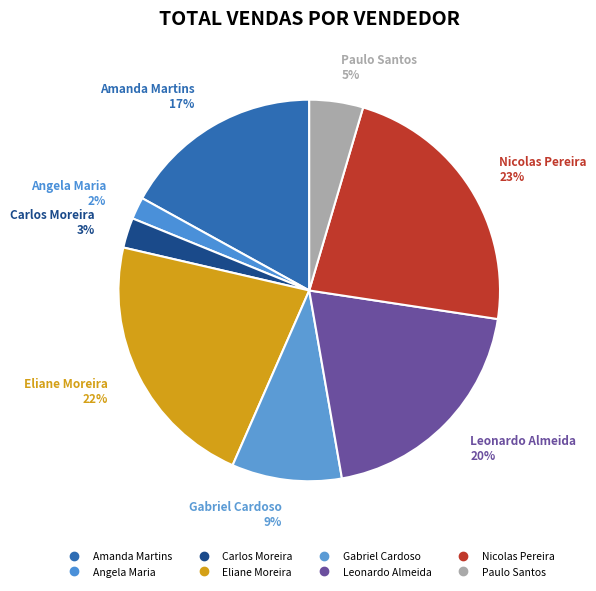

Which category has the smallest portion of the pie?

Angela Maria